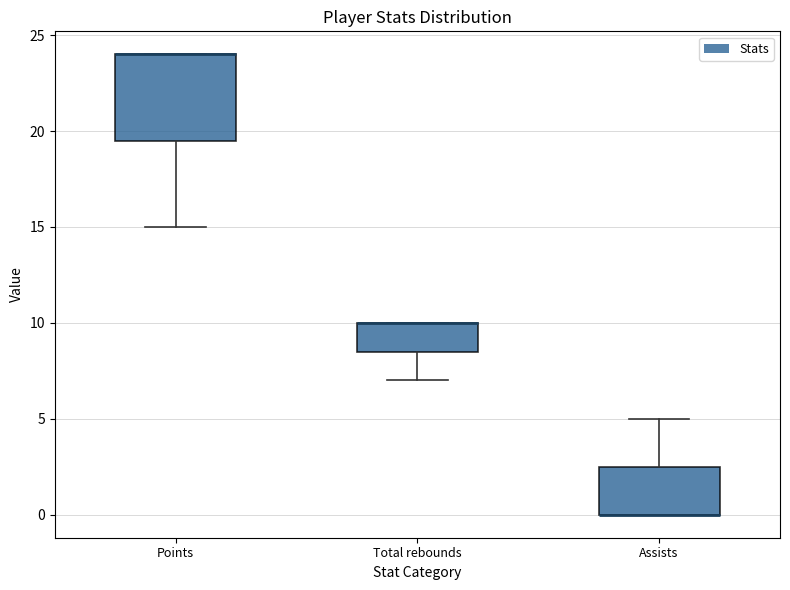

Where is the upper edge of the box for Assists on the y-axis? The values are not printed on the chart, so give them approximately, as read against the axis.

2.5